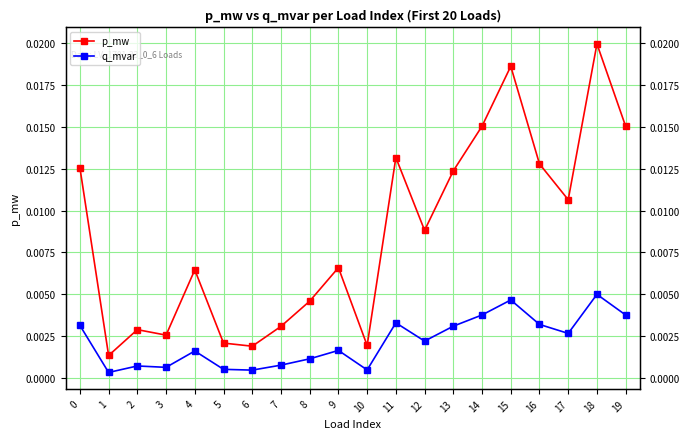

At how many categories does at least one series exceed 0?

20